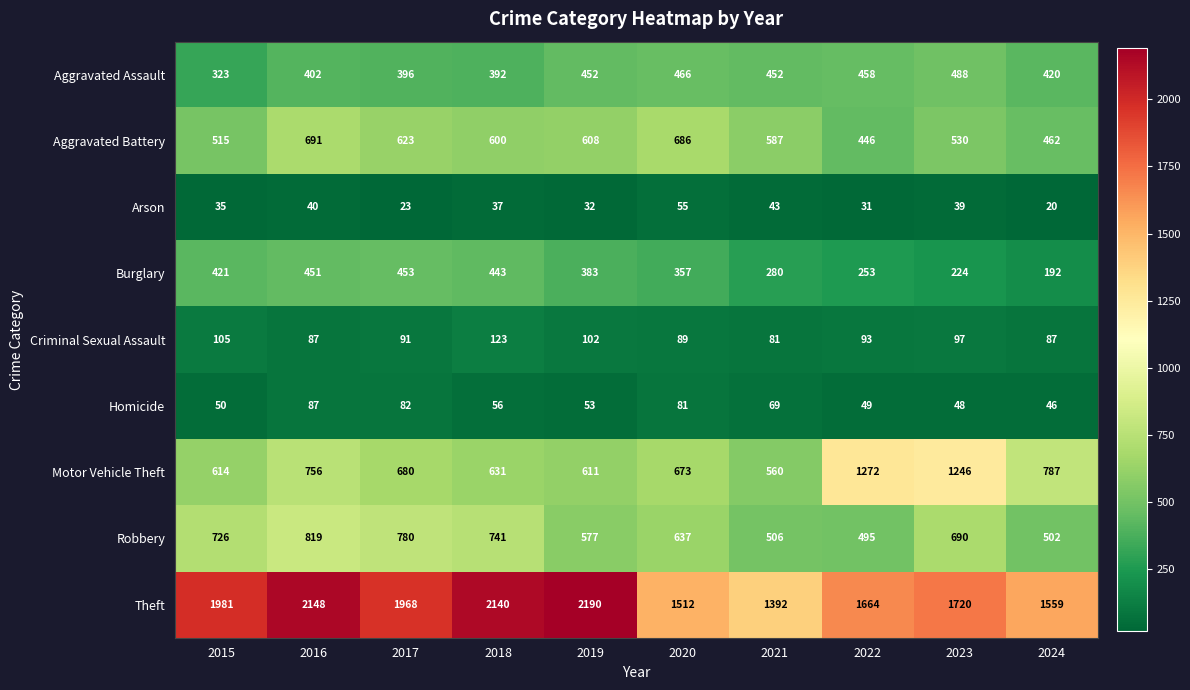

What is the difference between the highest and lowest values at 2020?

1457